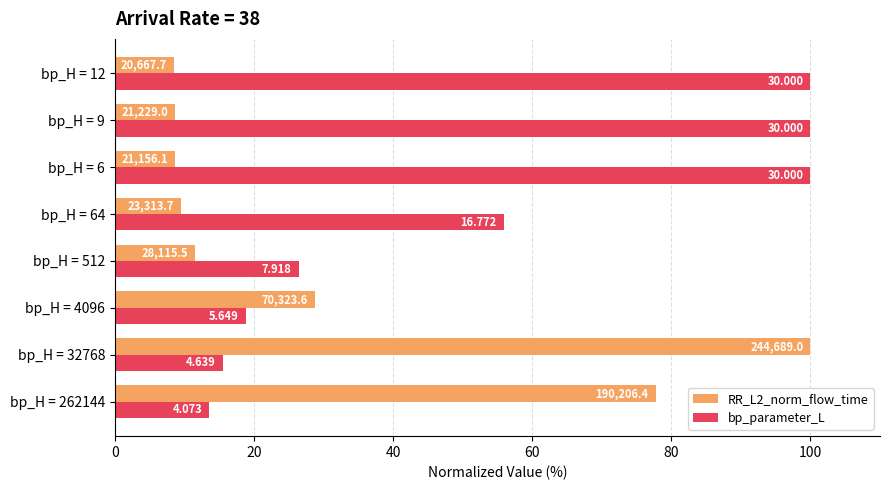

What are all the series names shown in the legend?

RR_L2_norm_flow_time, bp_parameter_L